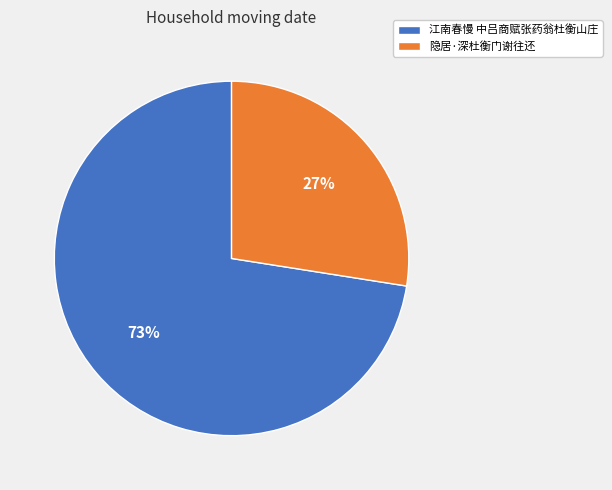

How many segments does this pie chart have?

2